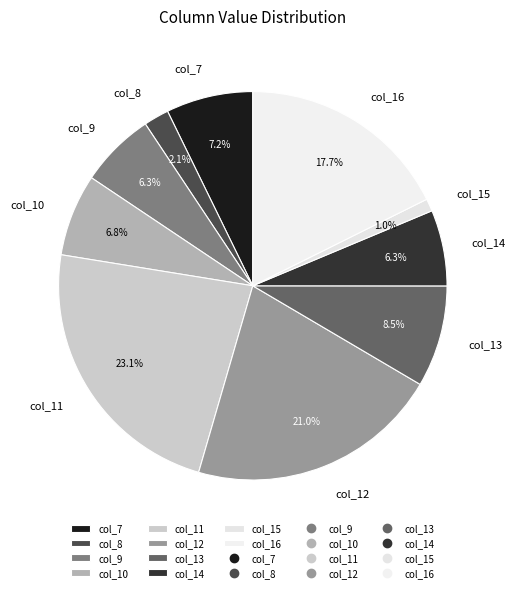

To the nearest percent, what percentage of the pie is col_8?

2%